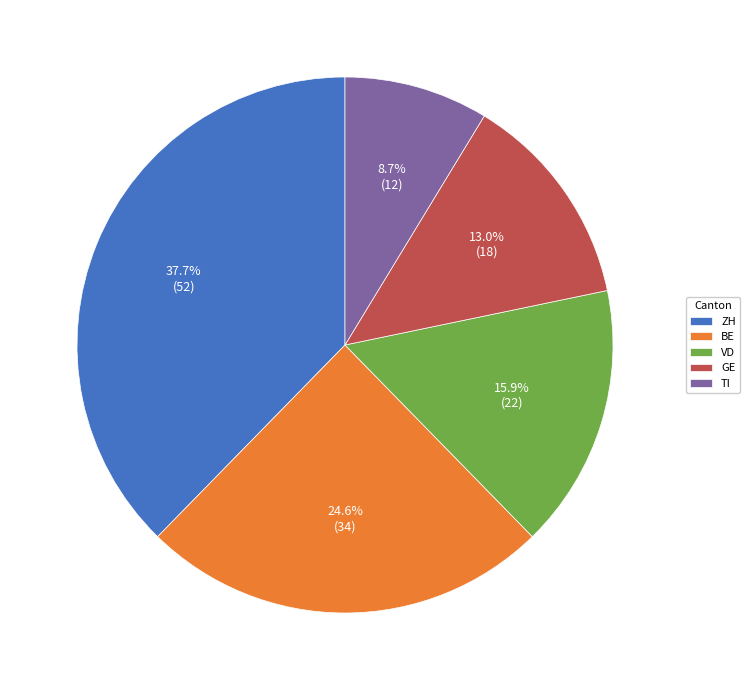

How many slices are in this pie chart?

5